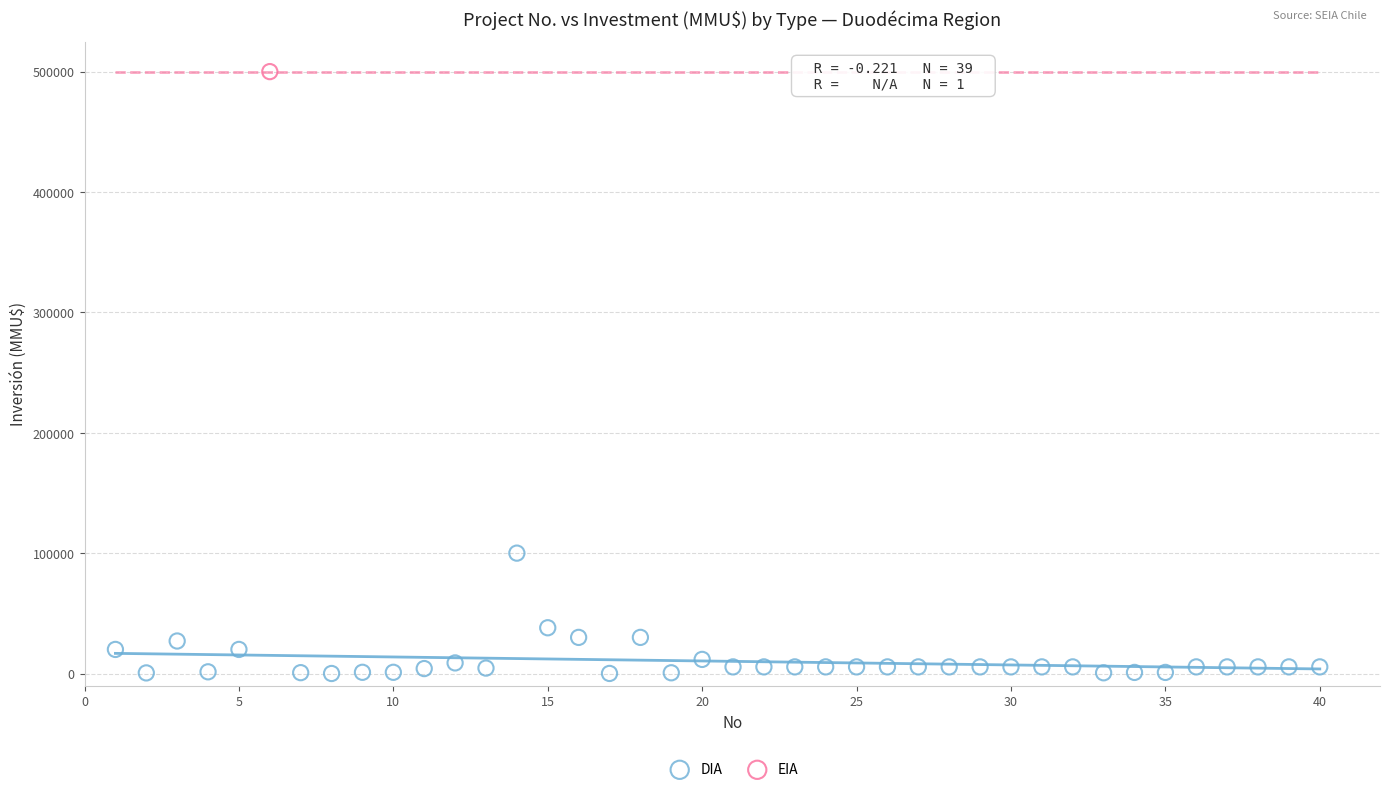

What are all the series names shown in the legend?

DIA, EIA